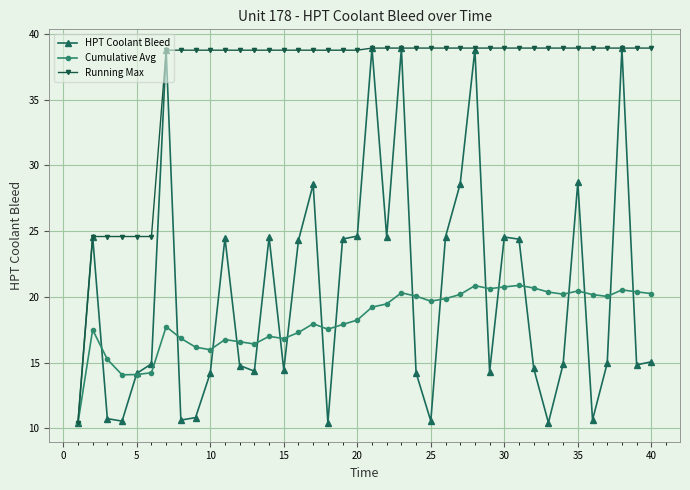

Which series has the largest total across all categories?

Running Max